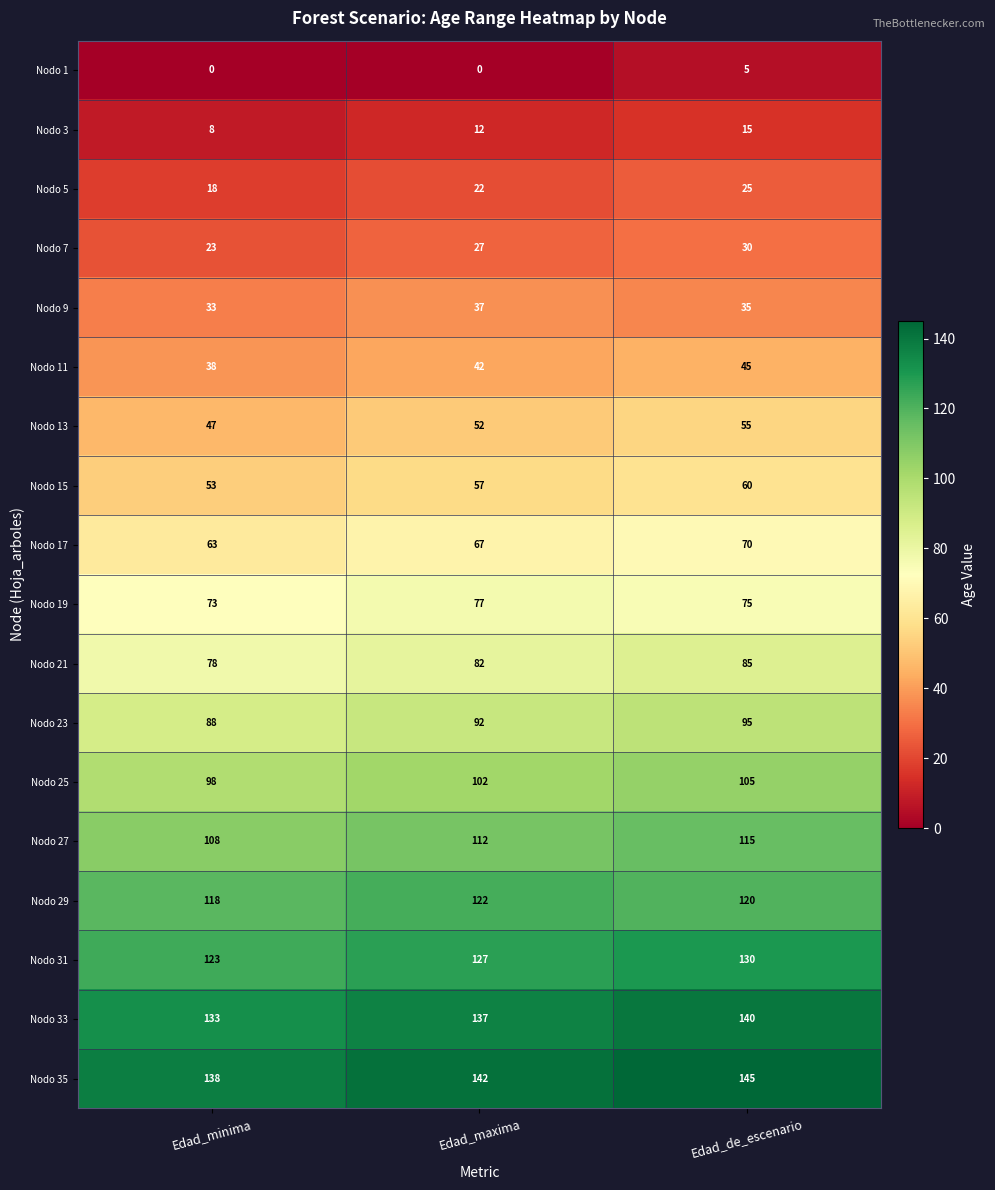

Count the Nodo 3 values in the range 8 to 15.

3